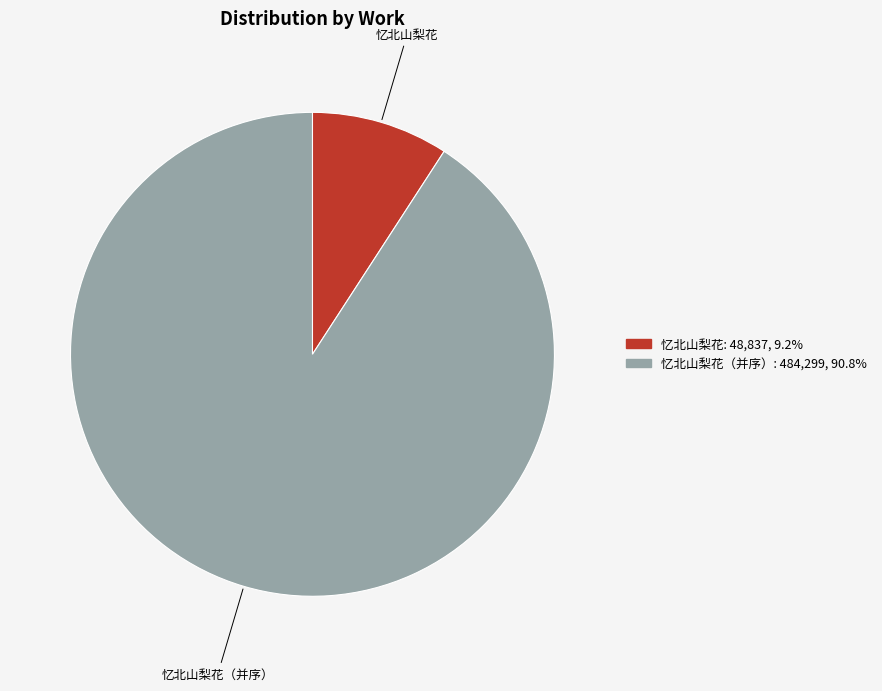

Is there any slice that represents more than half of the pie?

Yes